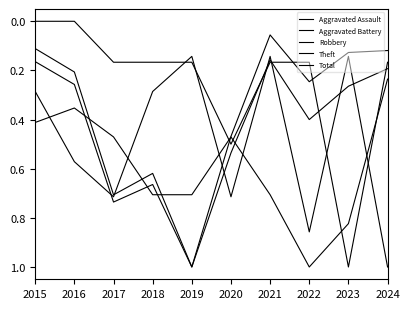

True or false: Aggravated Battery has more than 0 interior local peaks.

True